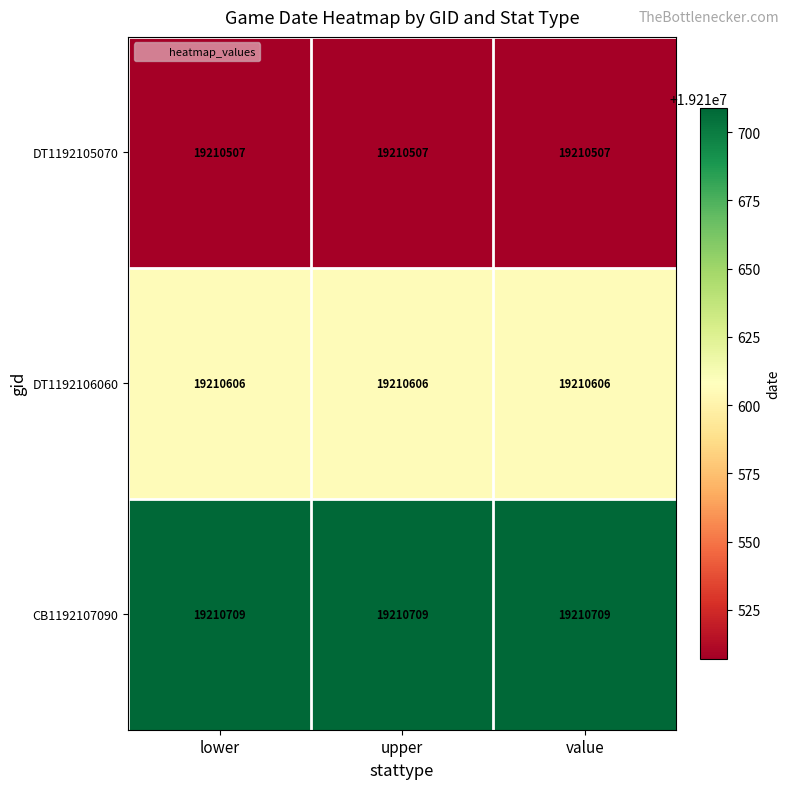

At how many categories does at least one series exceed 19210663?

3